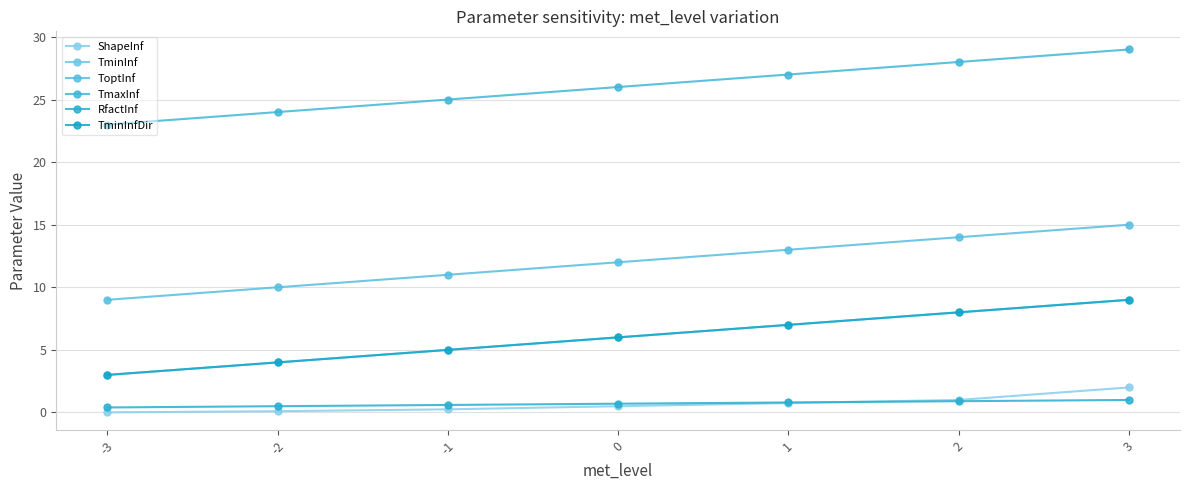

Is this an area chart (filled region under the line)?

No